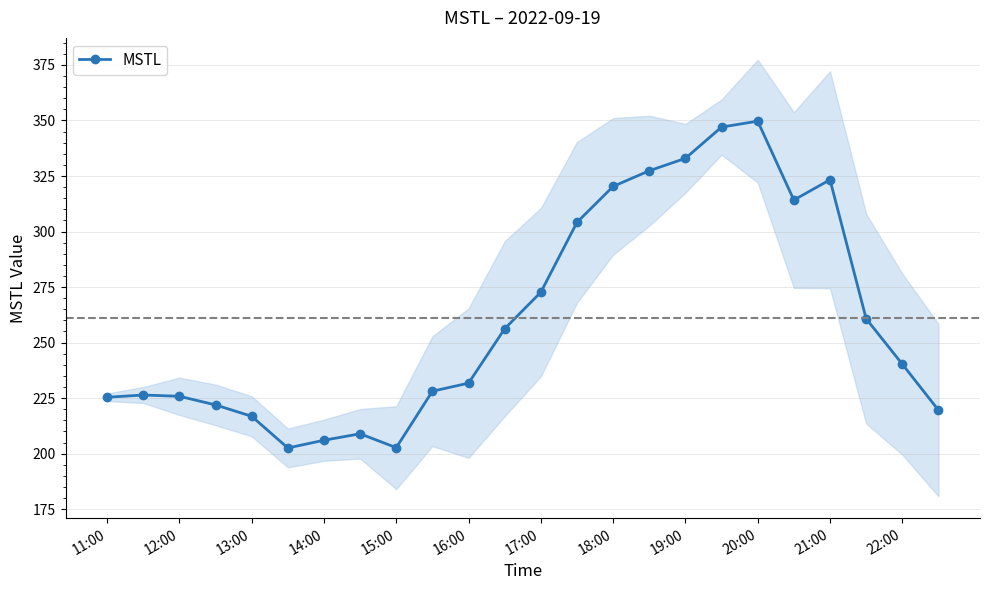

Is it true that MSTL equals 271.2 at 14:00?

False